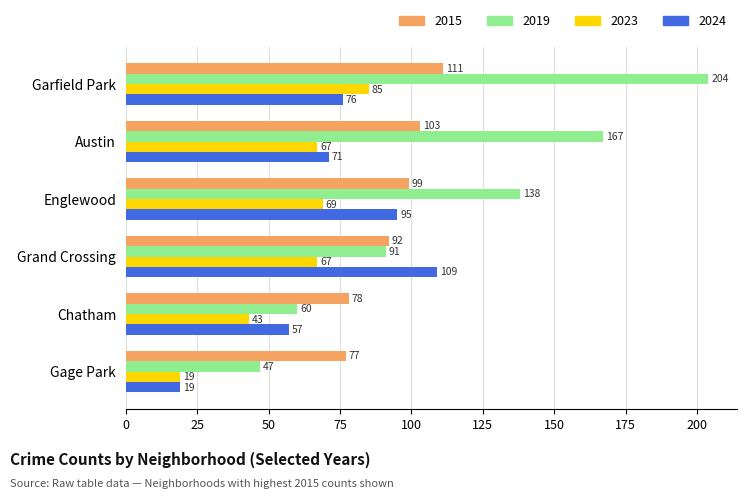

What value does the 2019 series have at Gage Park?

47